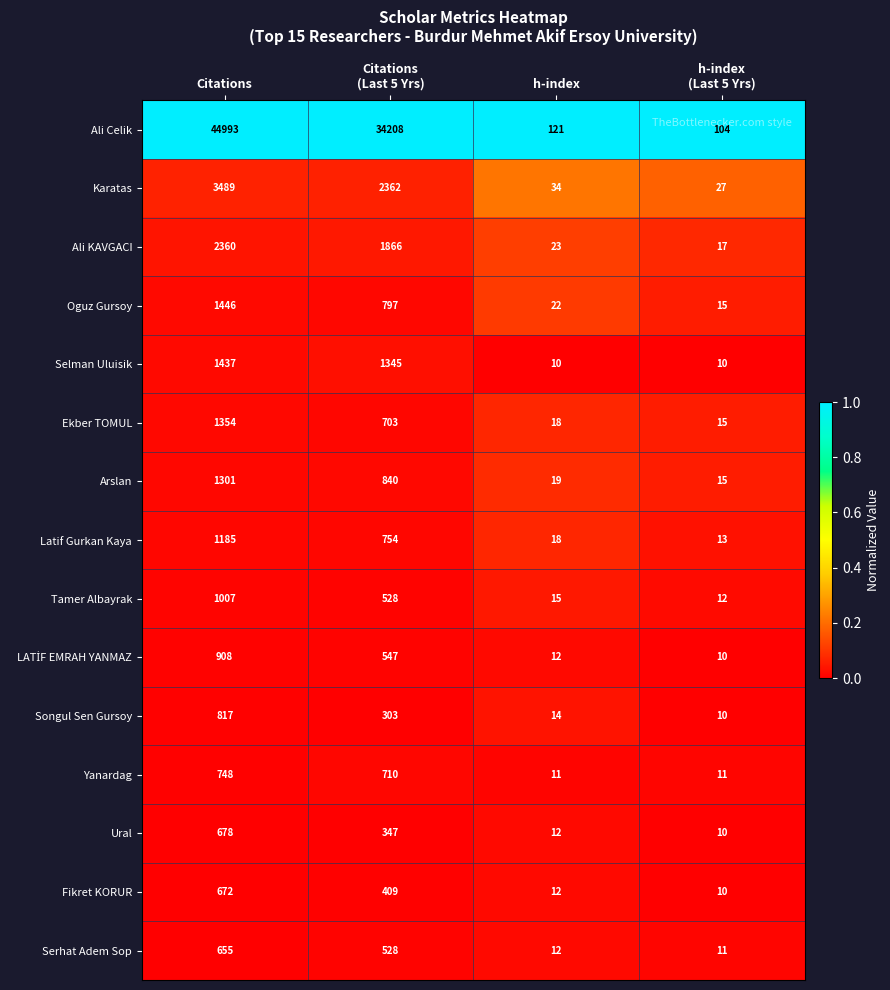

What is the total value across all series at Citations?

63050